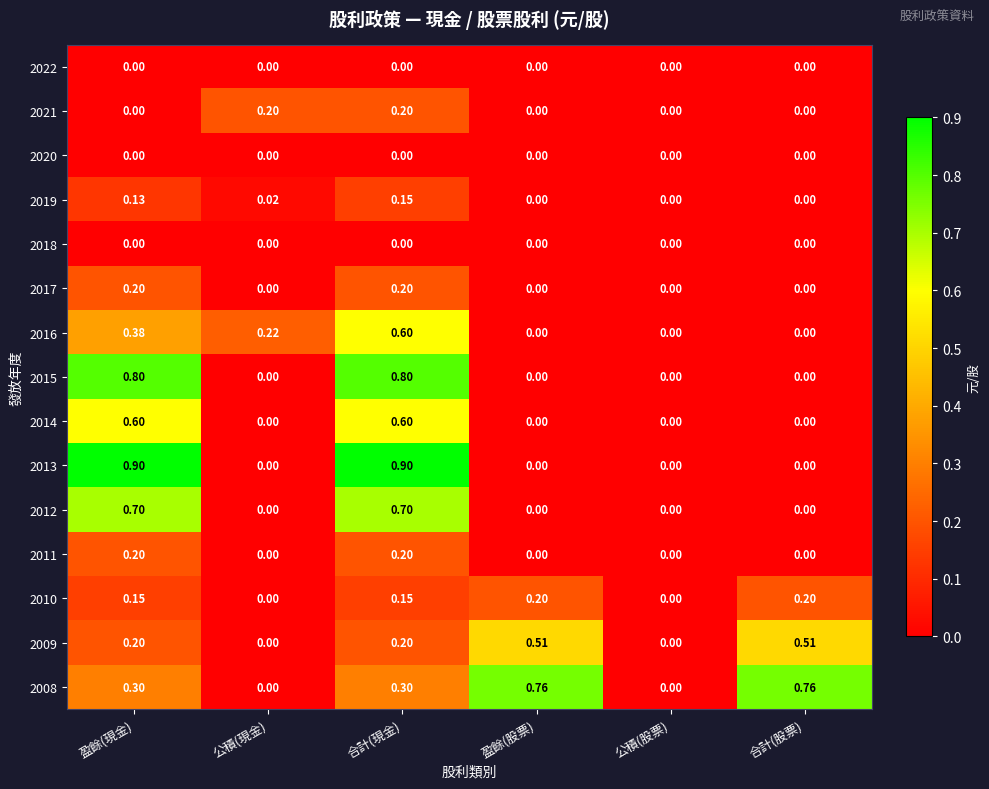

Is the value of 2016 at 公積(現金) greater than the value of 2010 at 盈餘(現金)?

Yes